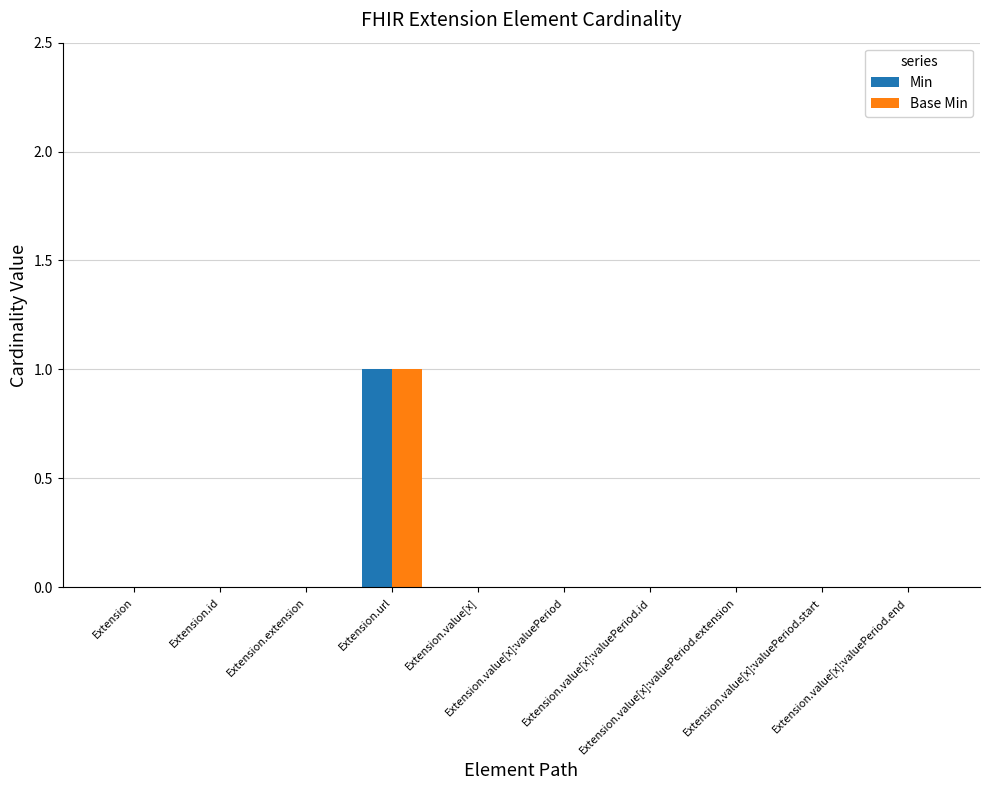

What are all the series names shown in the legend?

Min, Base Min